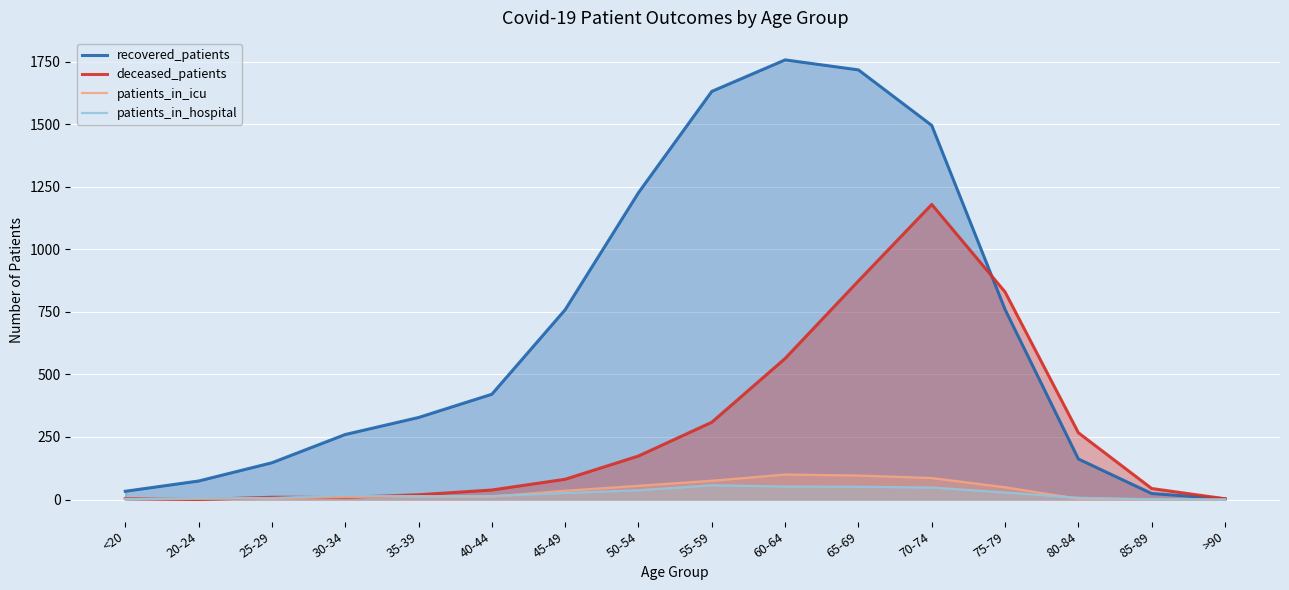

True or false: recovered_patients and patients_in_hospital intersect in this chart.

False